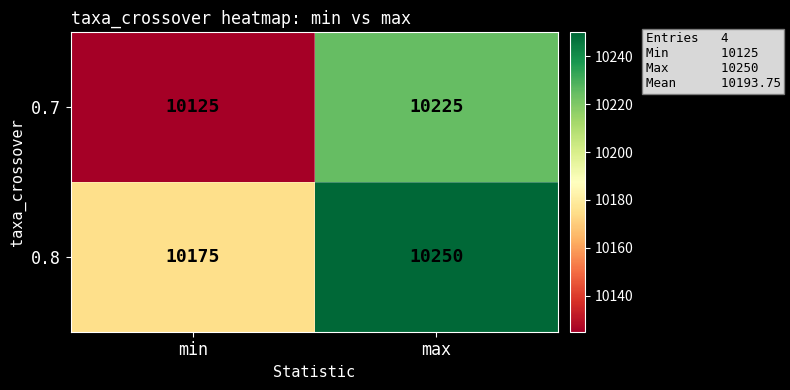

Reading left to right, what are all the values shown in this chart?

0.7: min=10125	max=10225
0.8: min=10175	max=10250